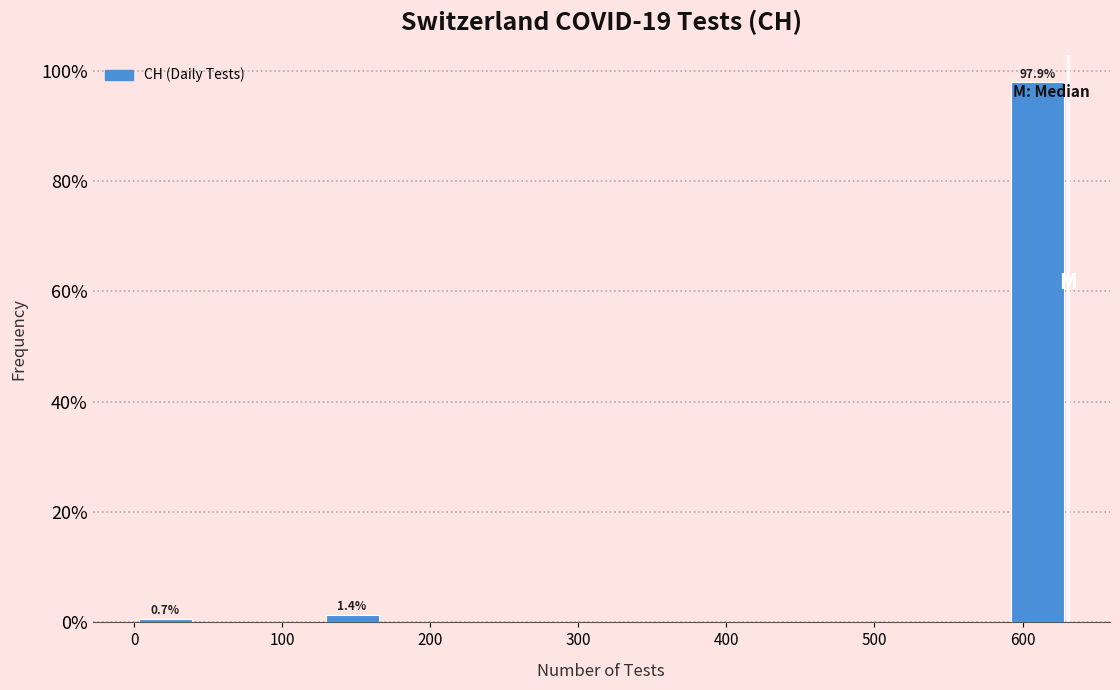

Which range on the x-axis has the tallest bar?

590 to 630